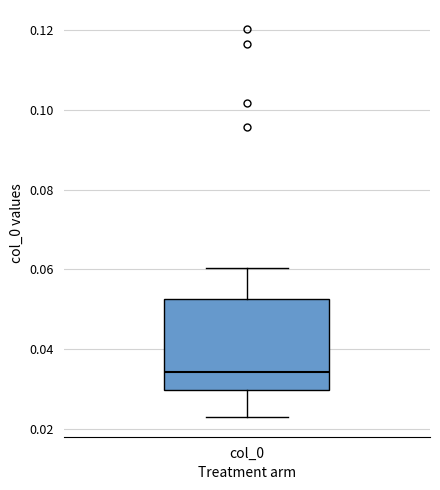

Transcribe this box plot: give where the median line is, the range the box spans, and where the two whiskers end, as read against the y-axis. The values are not printed on the chart, so give them approximately, as read against the axis.

median 0.034, box 0.030 to 0.052, whiskers 0.022 to 0.060